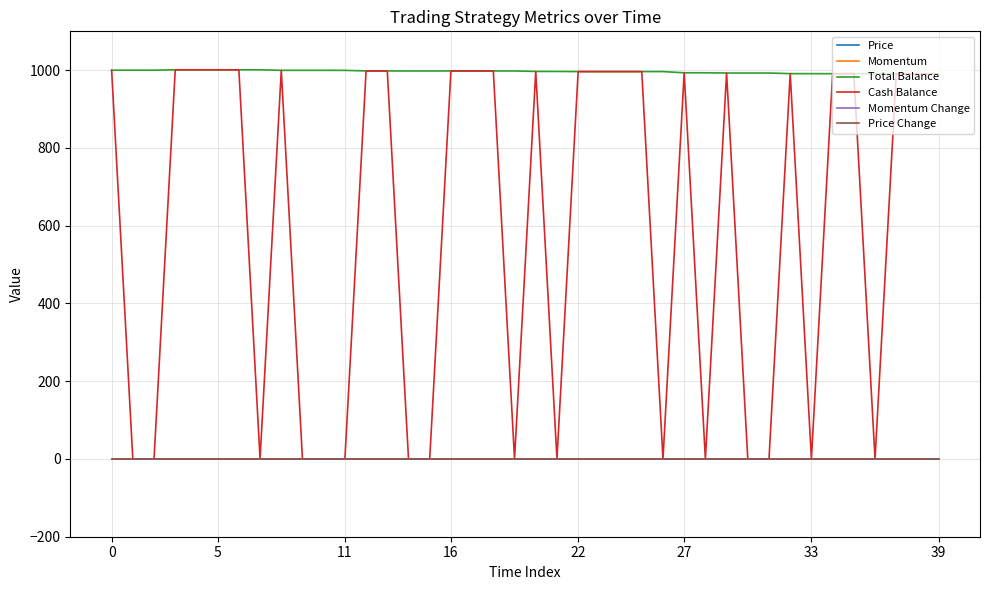

True or false: Price Change and Total Balance cross at least once.

False